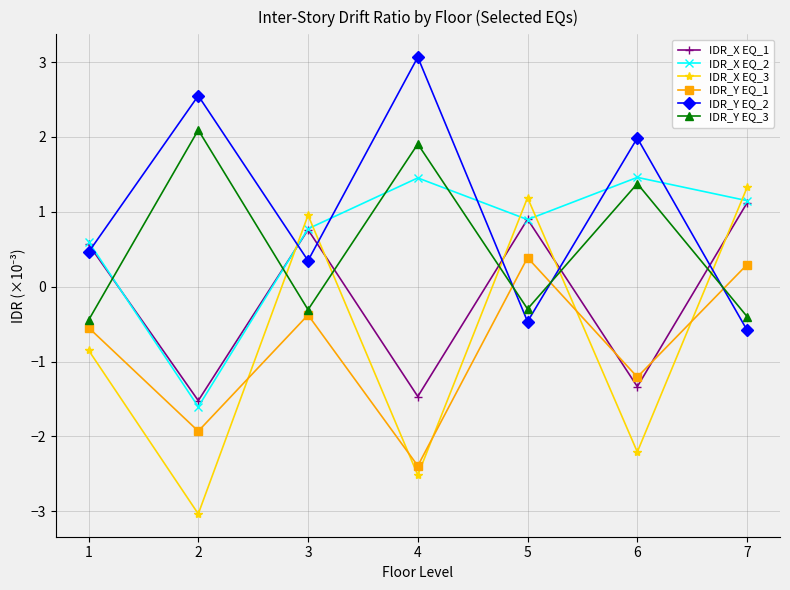

Is it true that IDR_X EQ_3 equals 1.2 at 5?

True